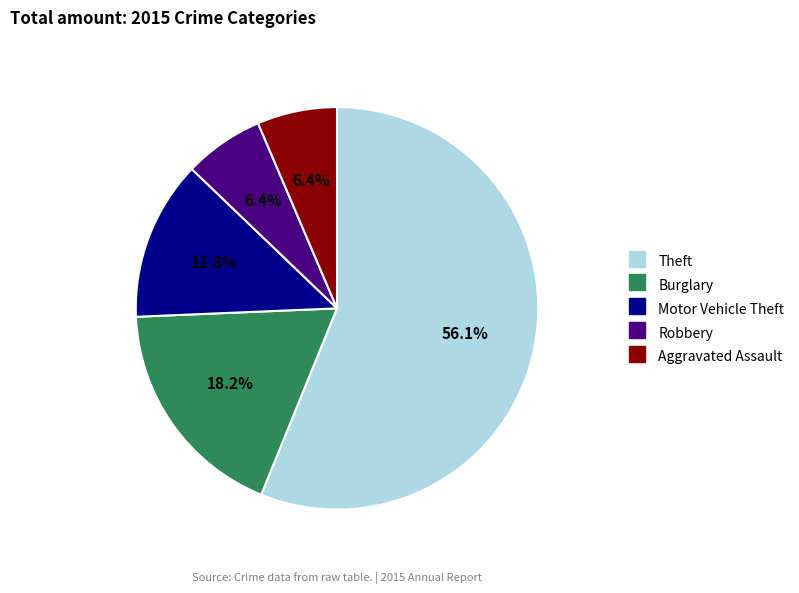

Which has a higher value, Theft or Aggravated Assault?

Theft